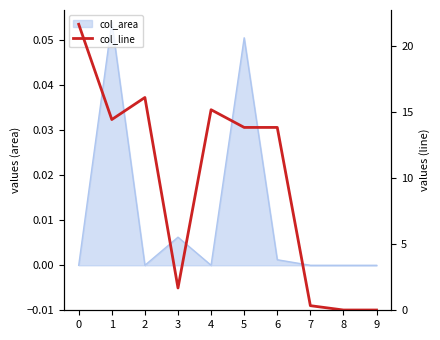

The value at 2 is 6.2. True or false?

False